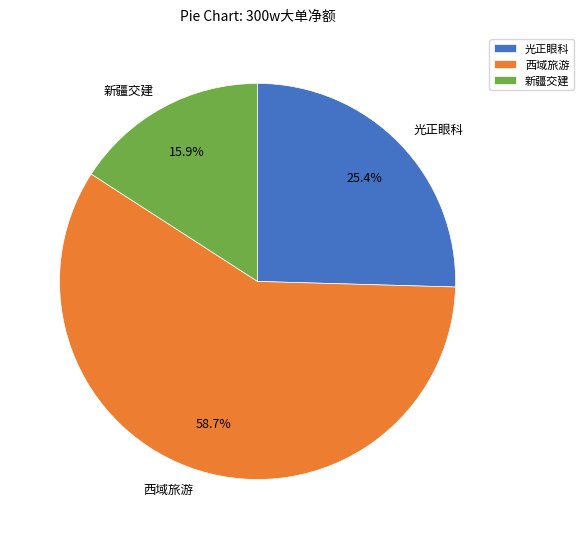

How much of the chart is everything except 新疆交建?

84.1%